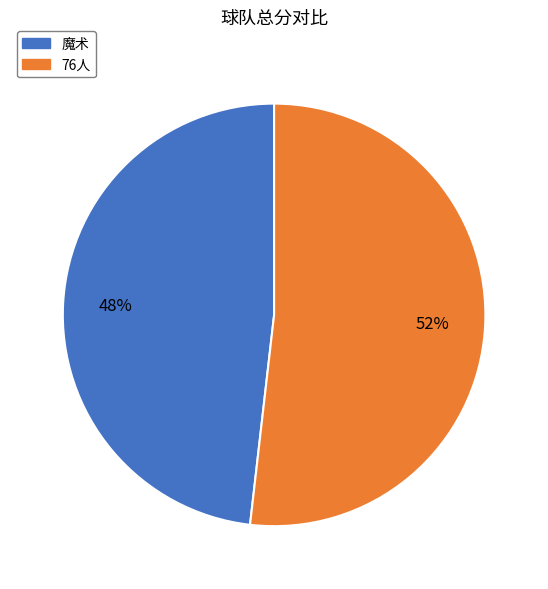

Between 魔术 and 76人, which is larger?

76人